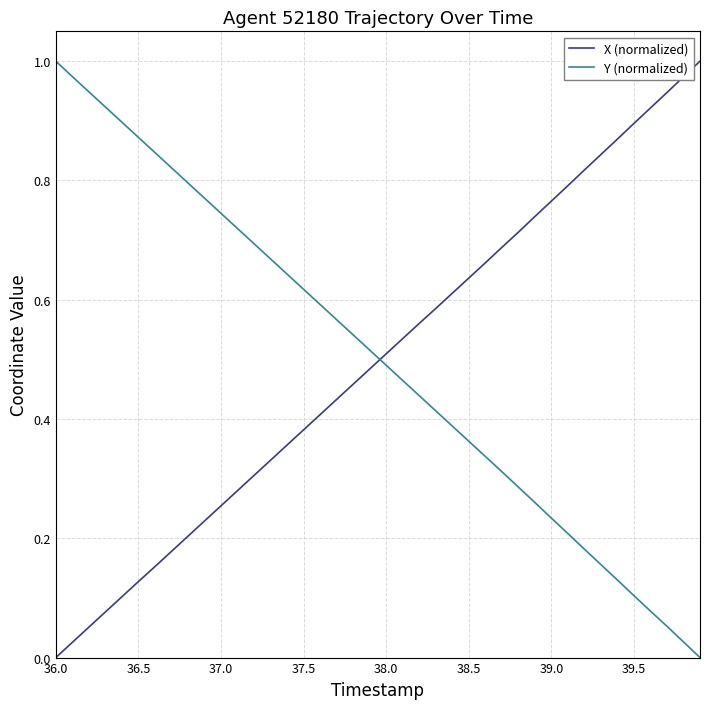

Which series ends up on top after the final intersection of Y (normalized) and X (normalized)?

X (normalized)